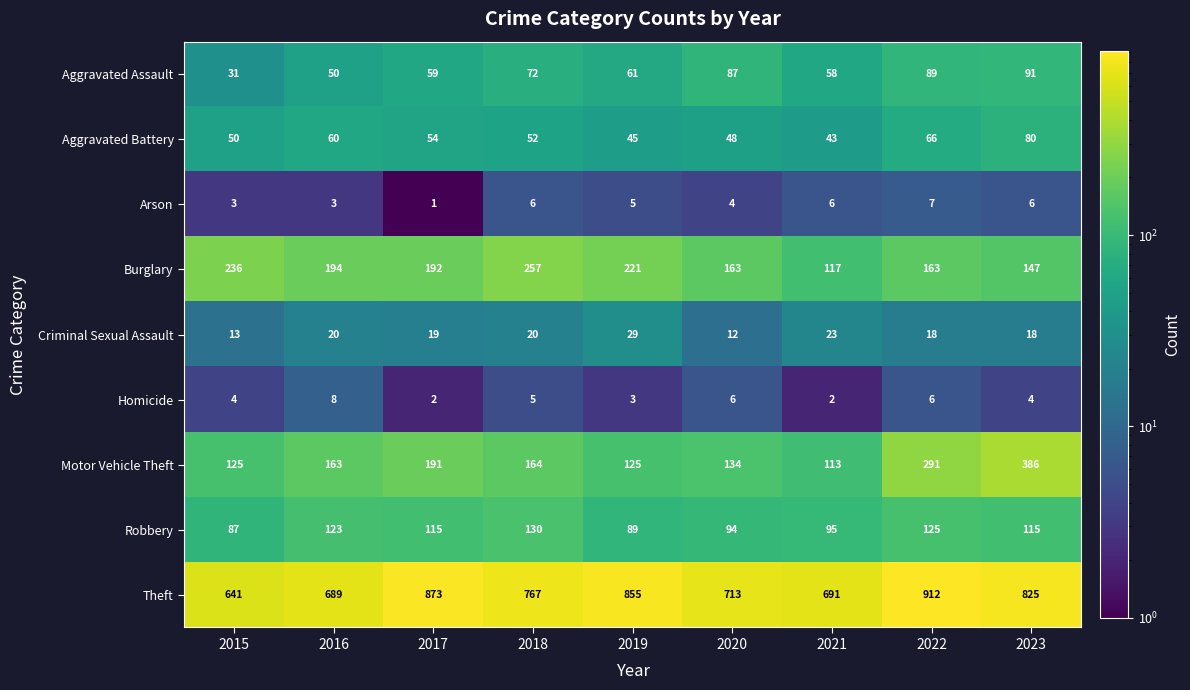

What is the sum of the Burglary values at 2021 and 2017?

309